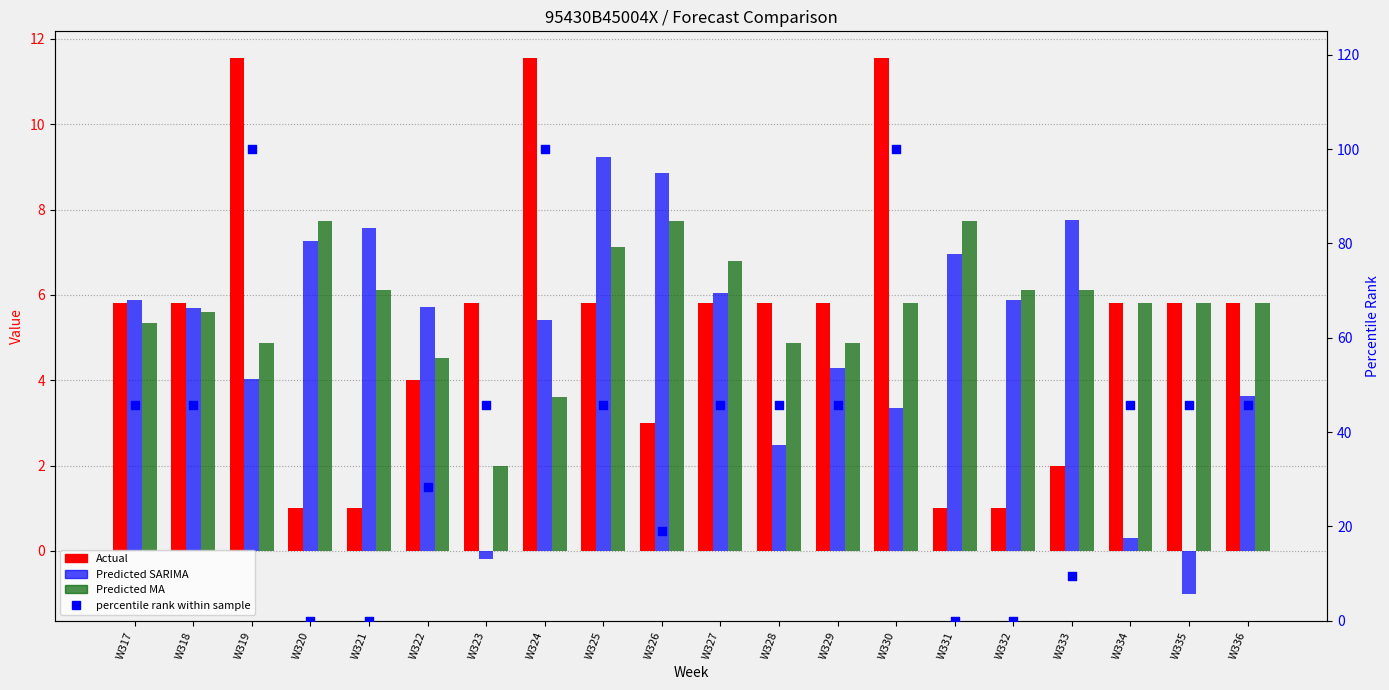

Which series contains the highest Y value?

percentile rank within sample